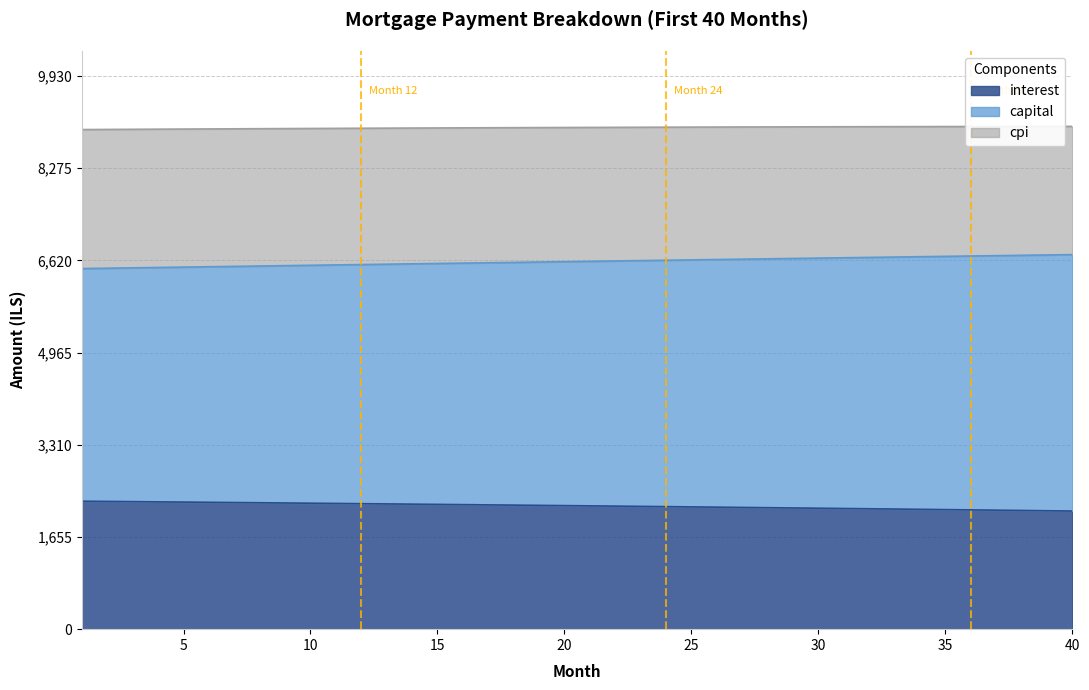

Which label corresponds to the smallest value in the chart?

40